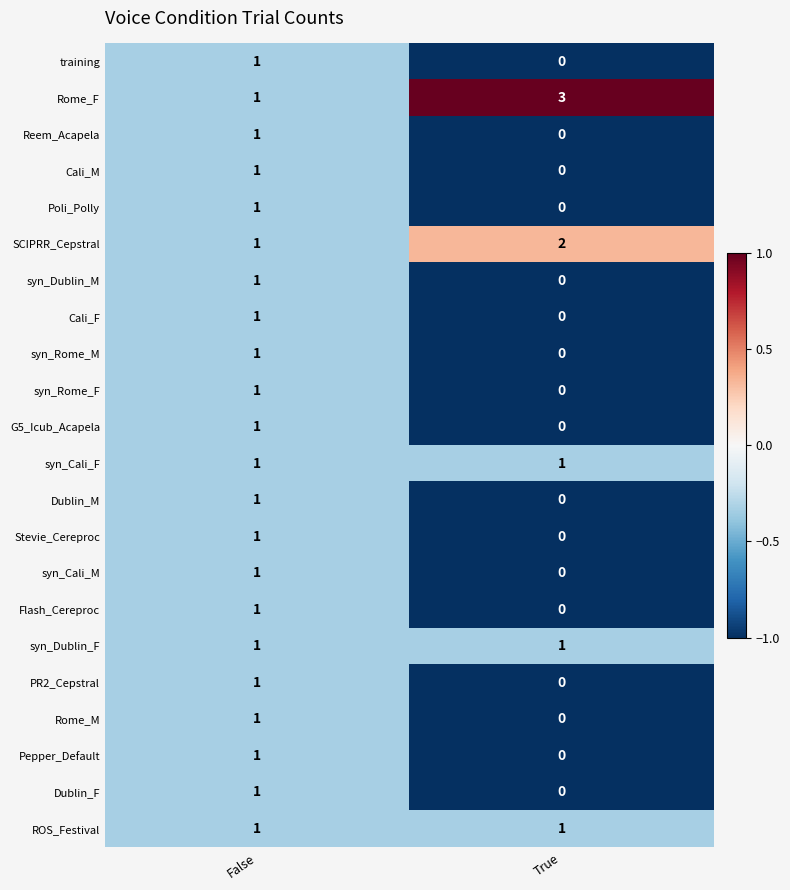

Which series changed the most between False and True?

Rome_F